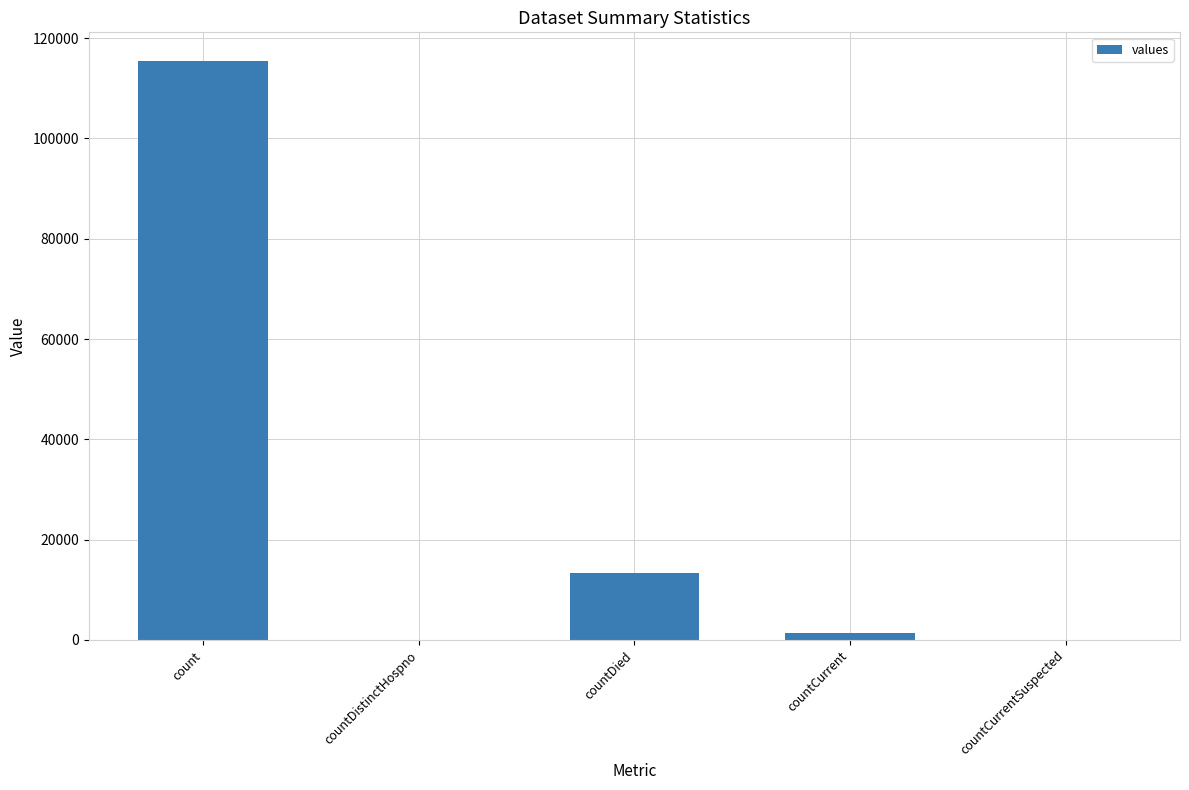

Which category has the highest value across all series?

count